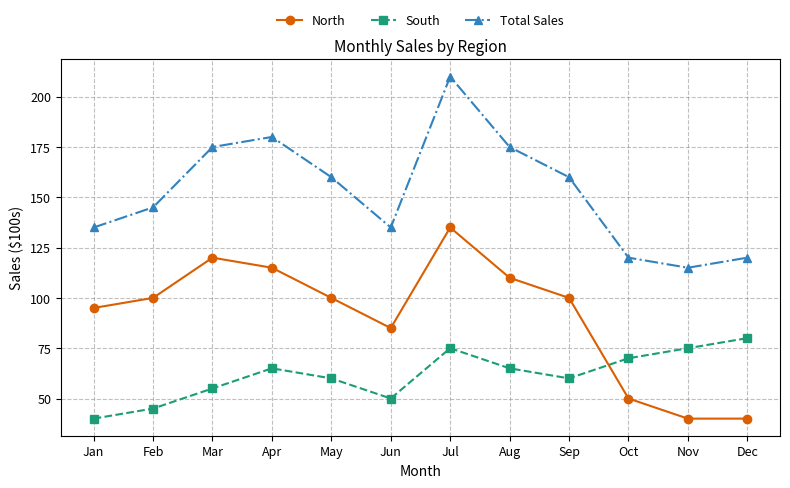

Count the number of categories in the chart.

12